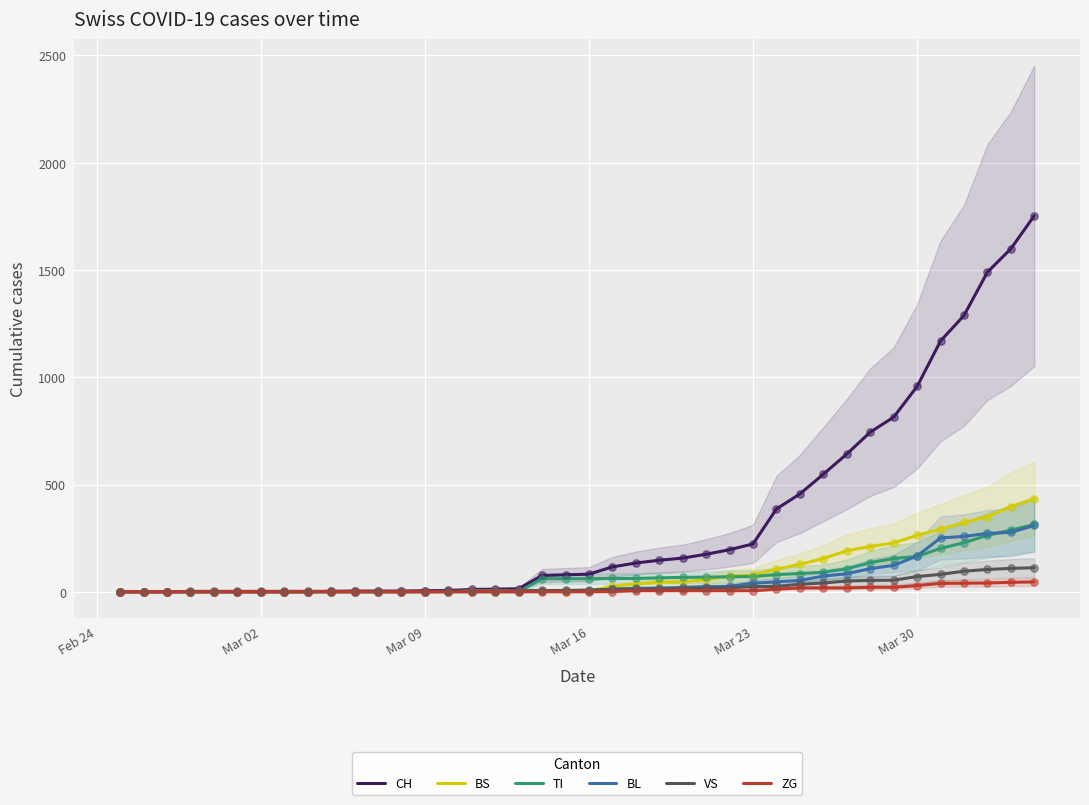

What is the highest value of the BL series?

309